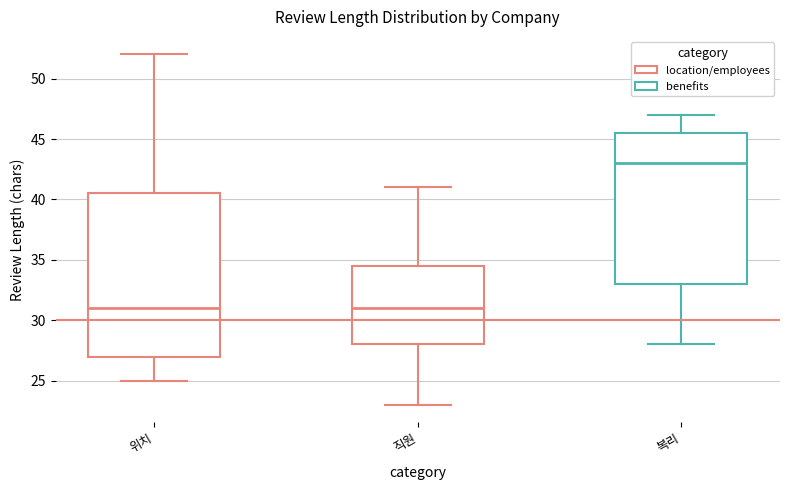

Reading left to right, transcribe this box plot: for each box, give where its median line is, the range the box spans, and where its two whiskers end, as read against the y-axis. The values are not printed on the chart, so give them approximately, as read against the axis.

위치: median 31.0, box 27.0 to 40.5, whiskers 25.0 to 52.0
직원: median 31.0, box 28.0 to 34.5, whiskers 23.0 to 41.0
복리: median 43.0, box 33.0 to 45.5, whiskers 28.0 to 47.0